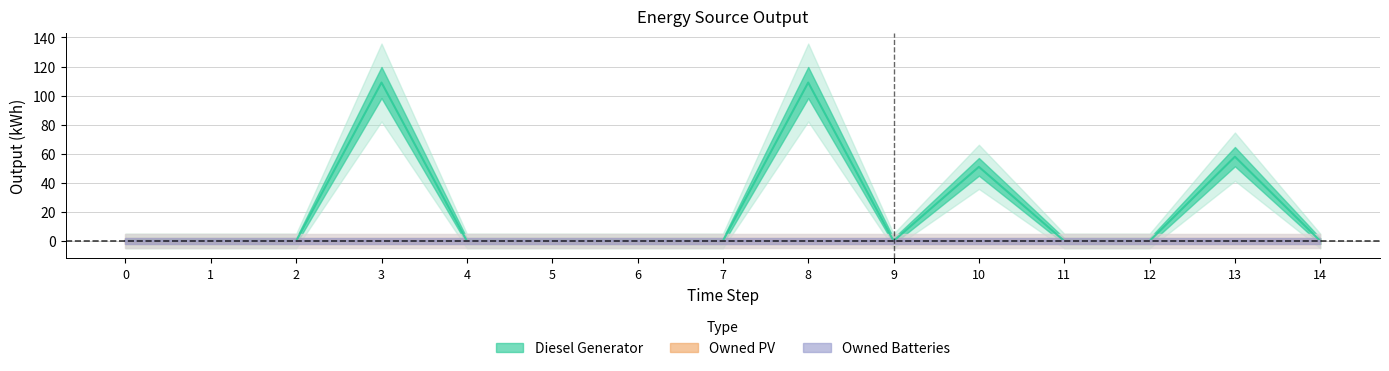

How many categories are shown in the chart?

15